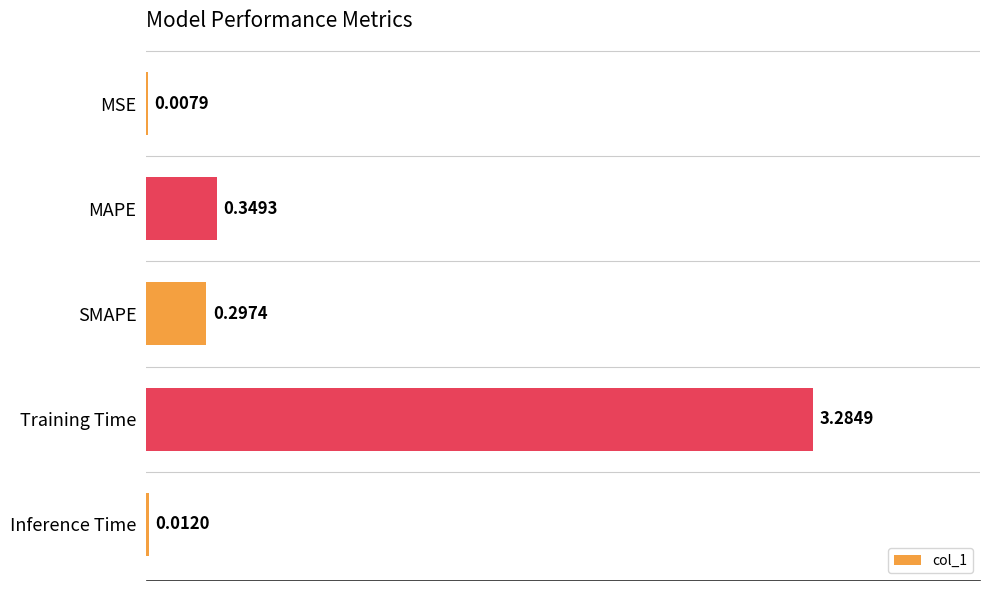

At which label is the value closest to 1?

MAPE